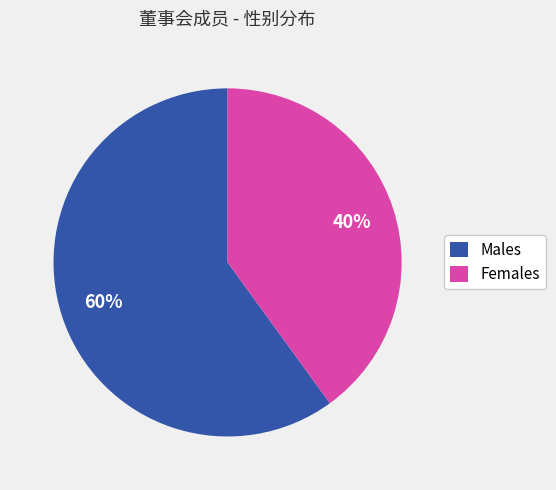

How many slices are in this pie chart?

2